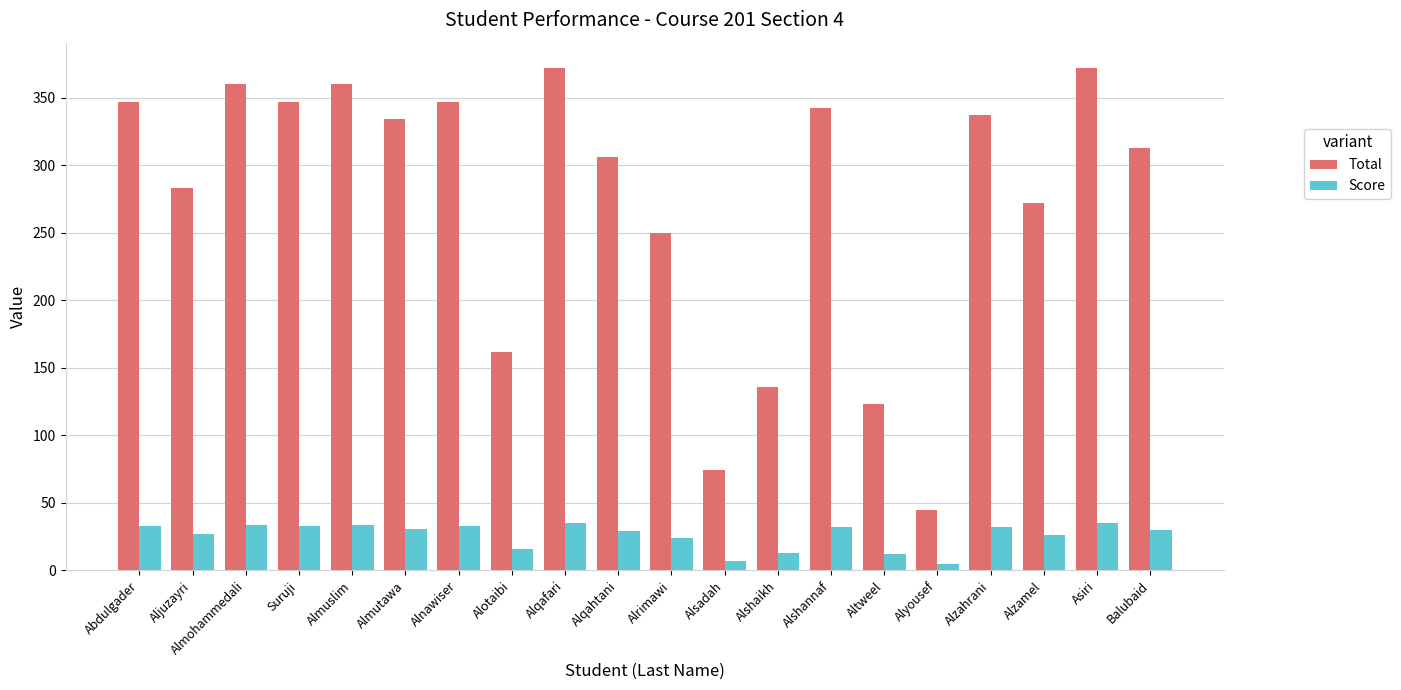

What is the total value across all series at Balubaid?

343